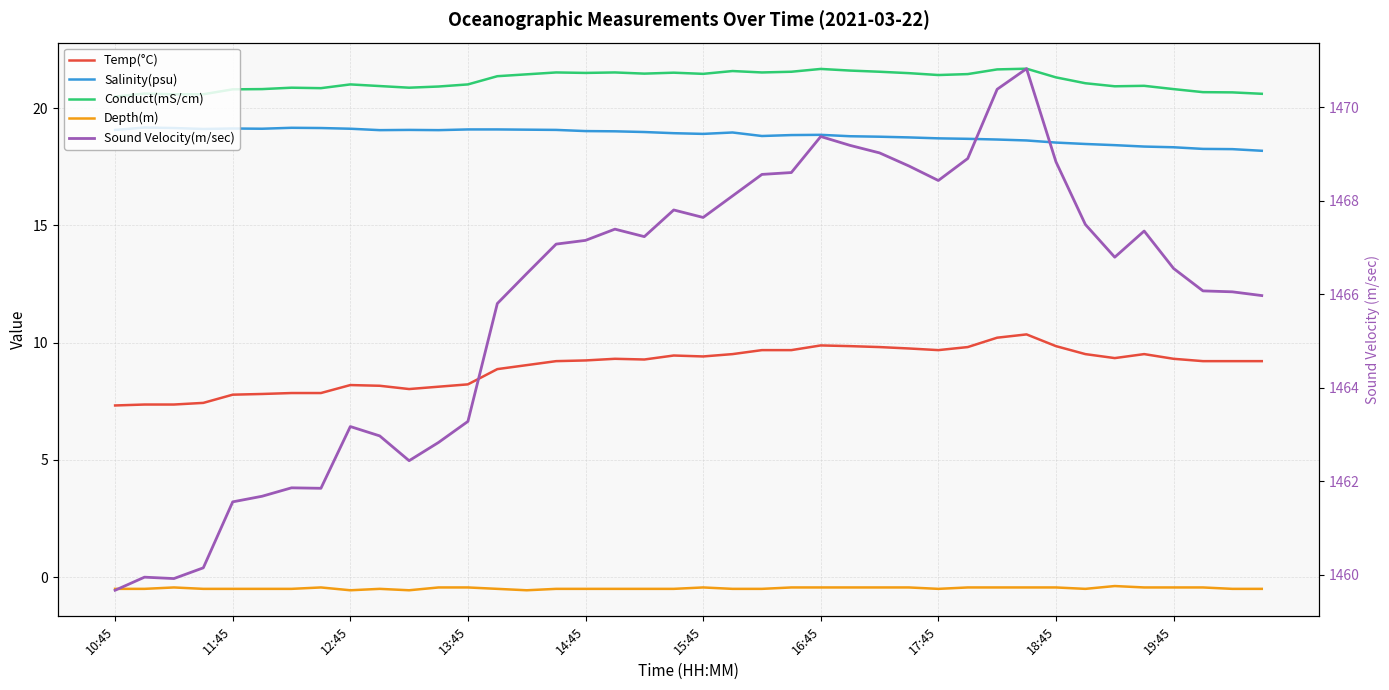

Between 18 and 28, which series saw the biggest shift?

Sound Velocity(m/sec)